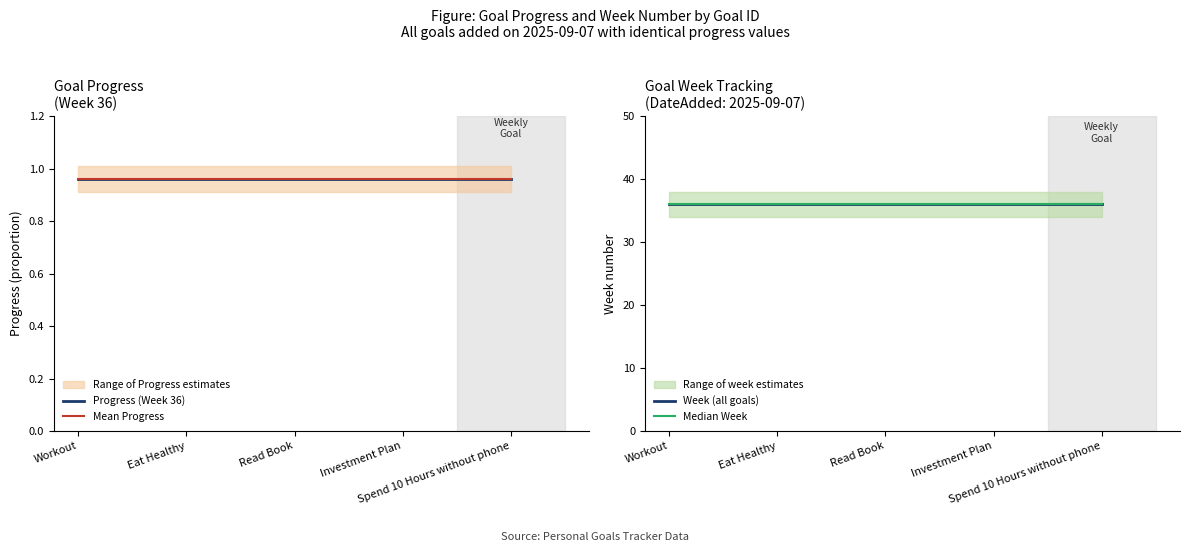

What is the maximum value shown in the chart?

36.0